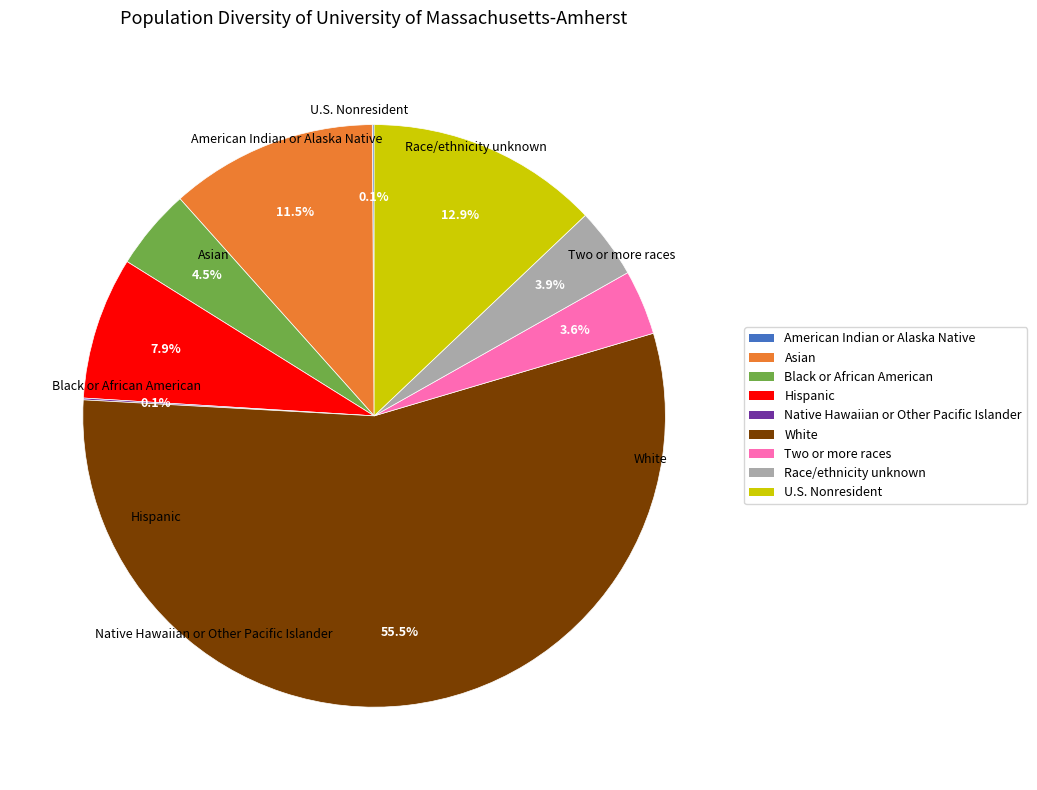

What portion of the pie excludes Two or more races?

96.4%